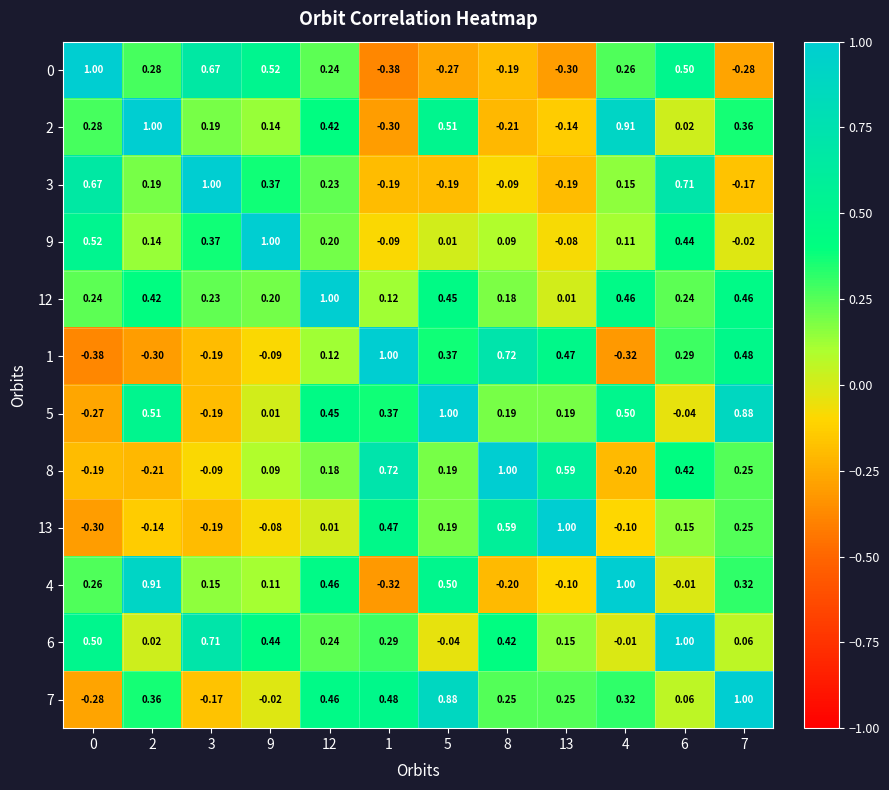

What is the total value across all series at 4?

3.1